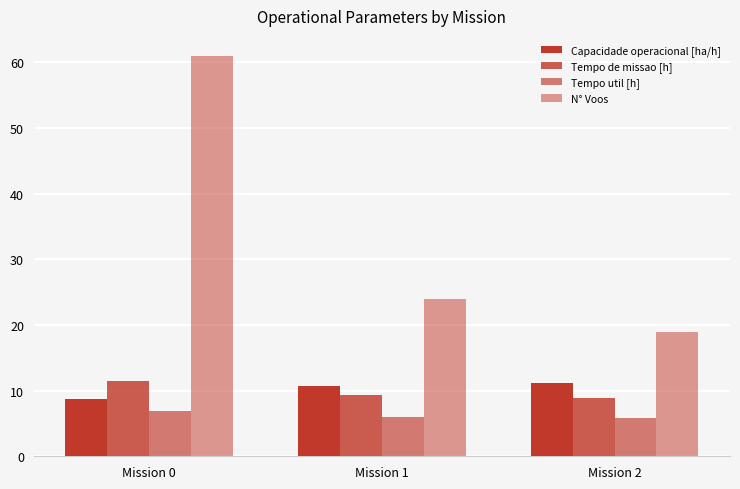

Between Mission 0 and Mission 2, which series saw the biggest shift?

N° Voos